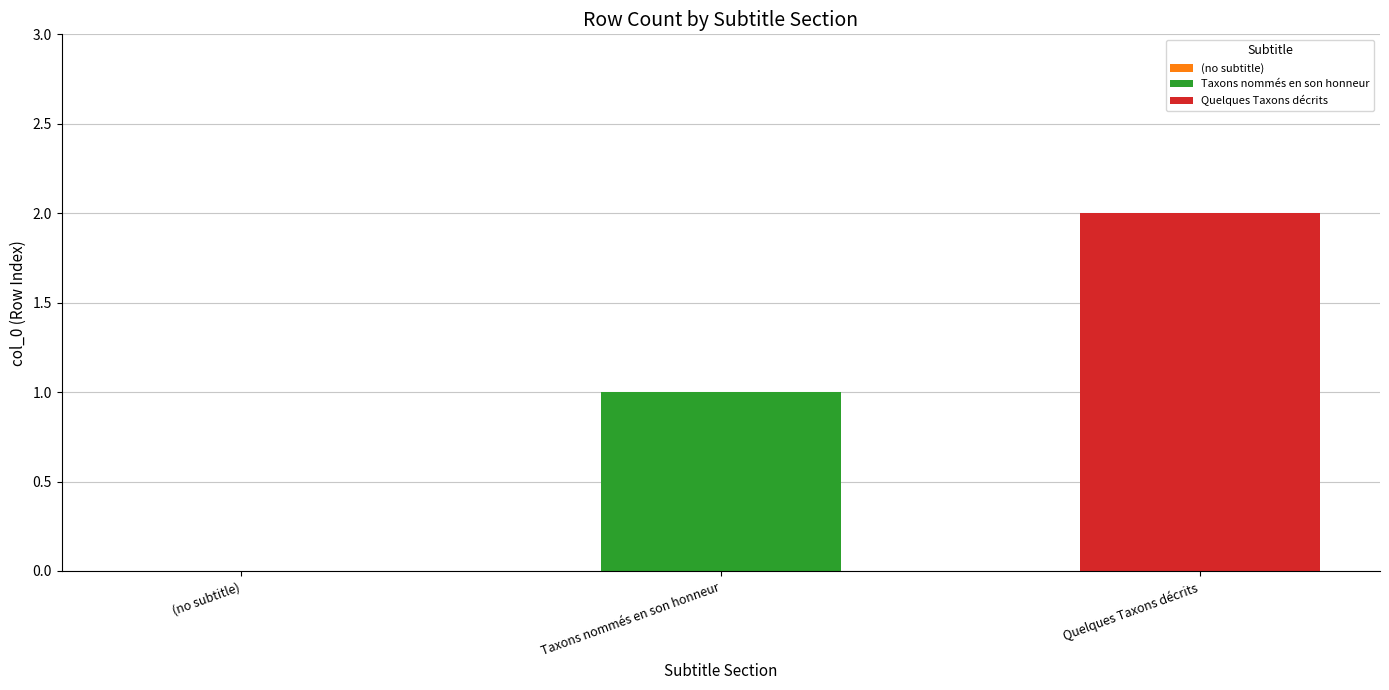

Rank the series by their average value, from lowest to highest.

Taxons nommés en son honneur, Quelques Taxons décrits